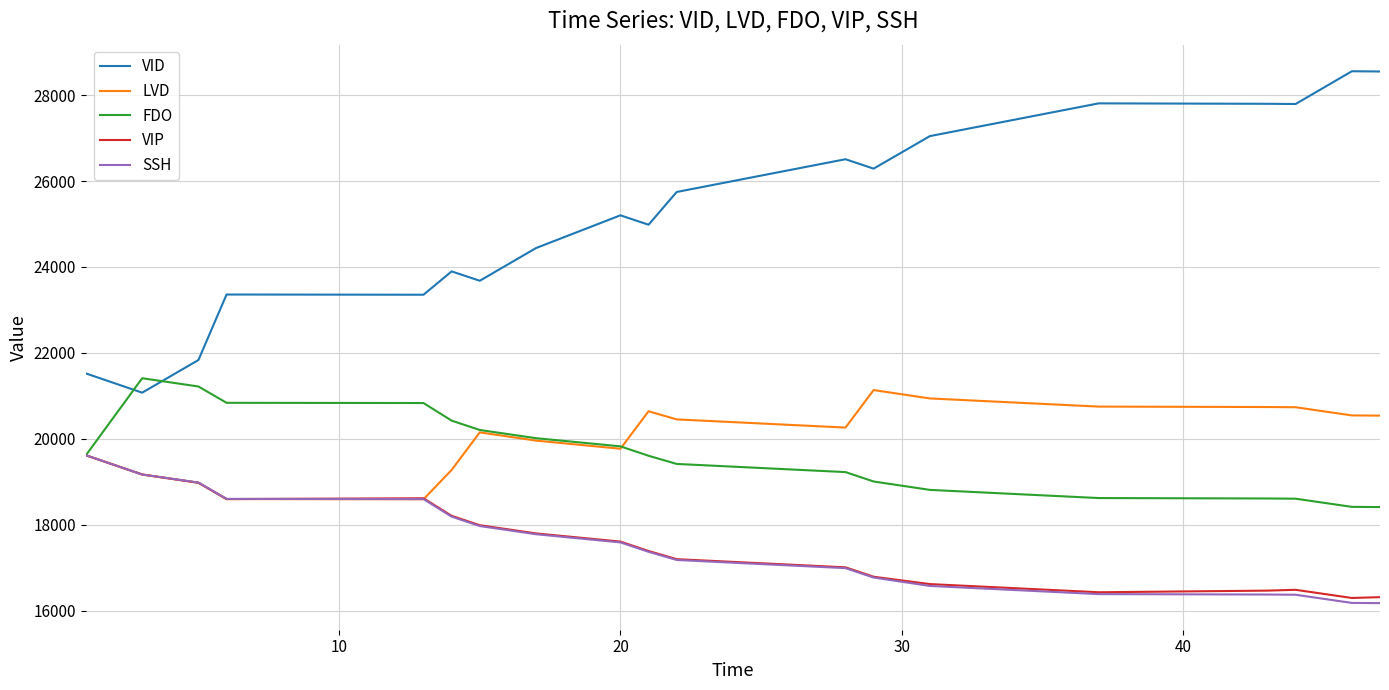

Which series has the largest total across all categories?

VID